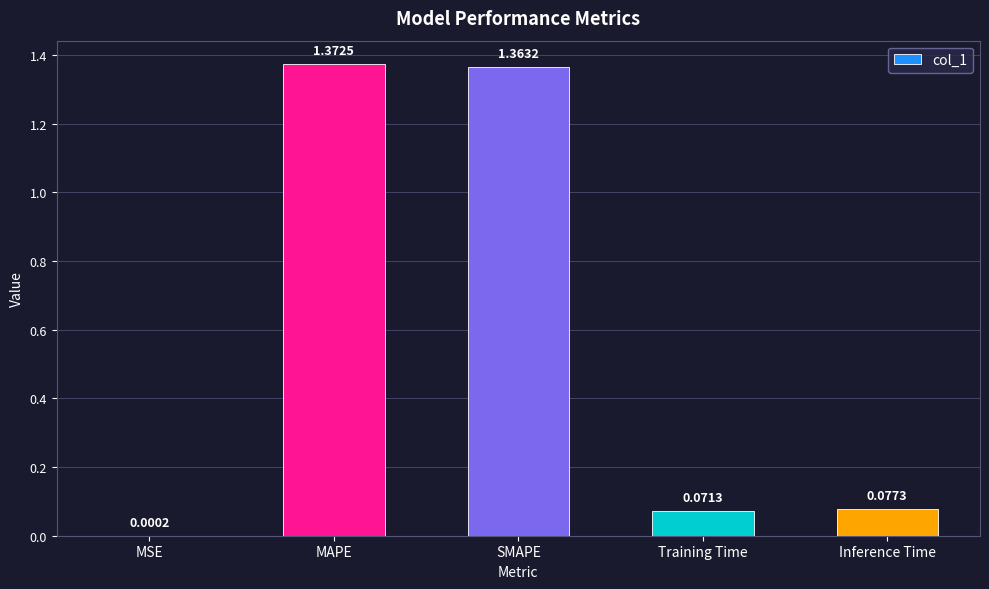

True or false: the data shows 0.0 at Inference Time.

False